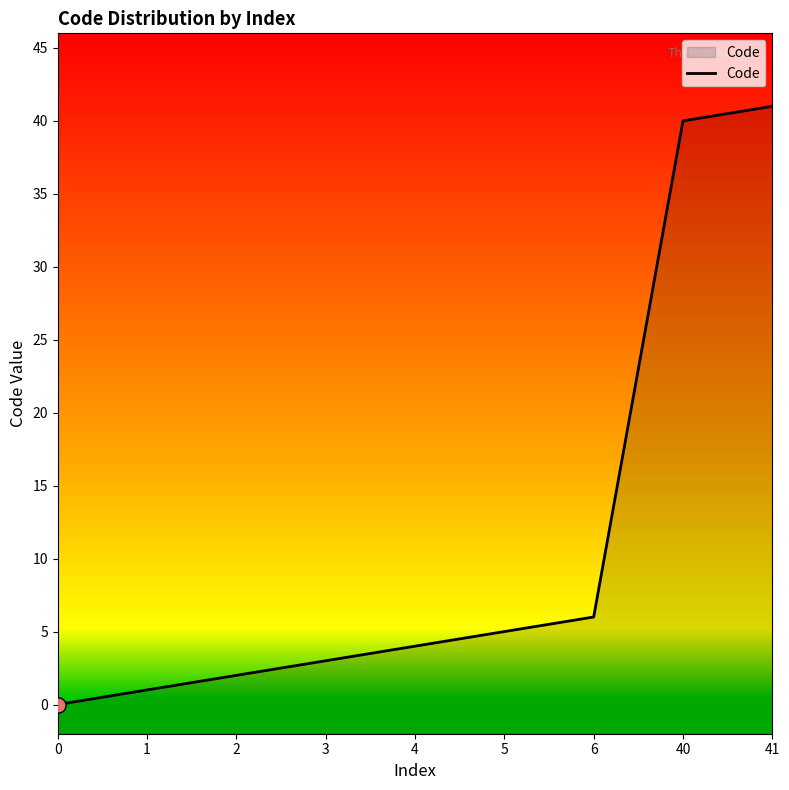

Approximately how many times larger is the value at 2 compared to 4?

0.5